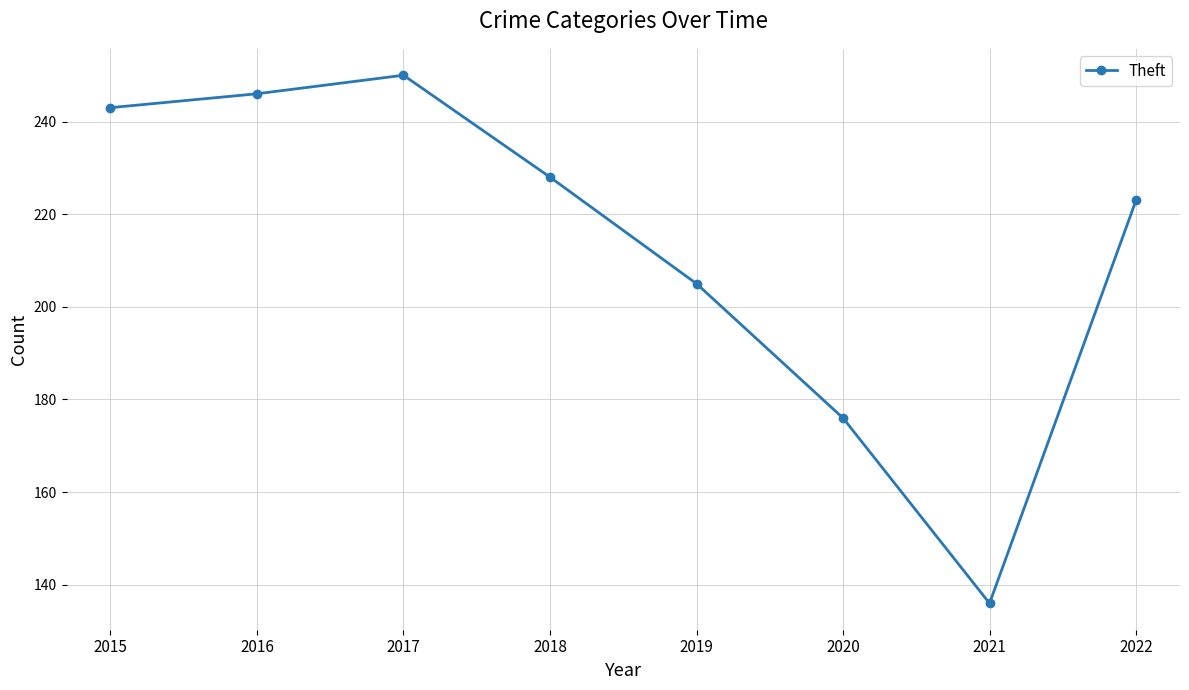

What is the difference between the values at 2015 and 2018?

15